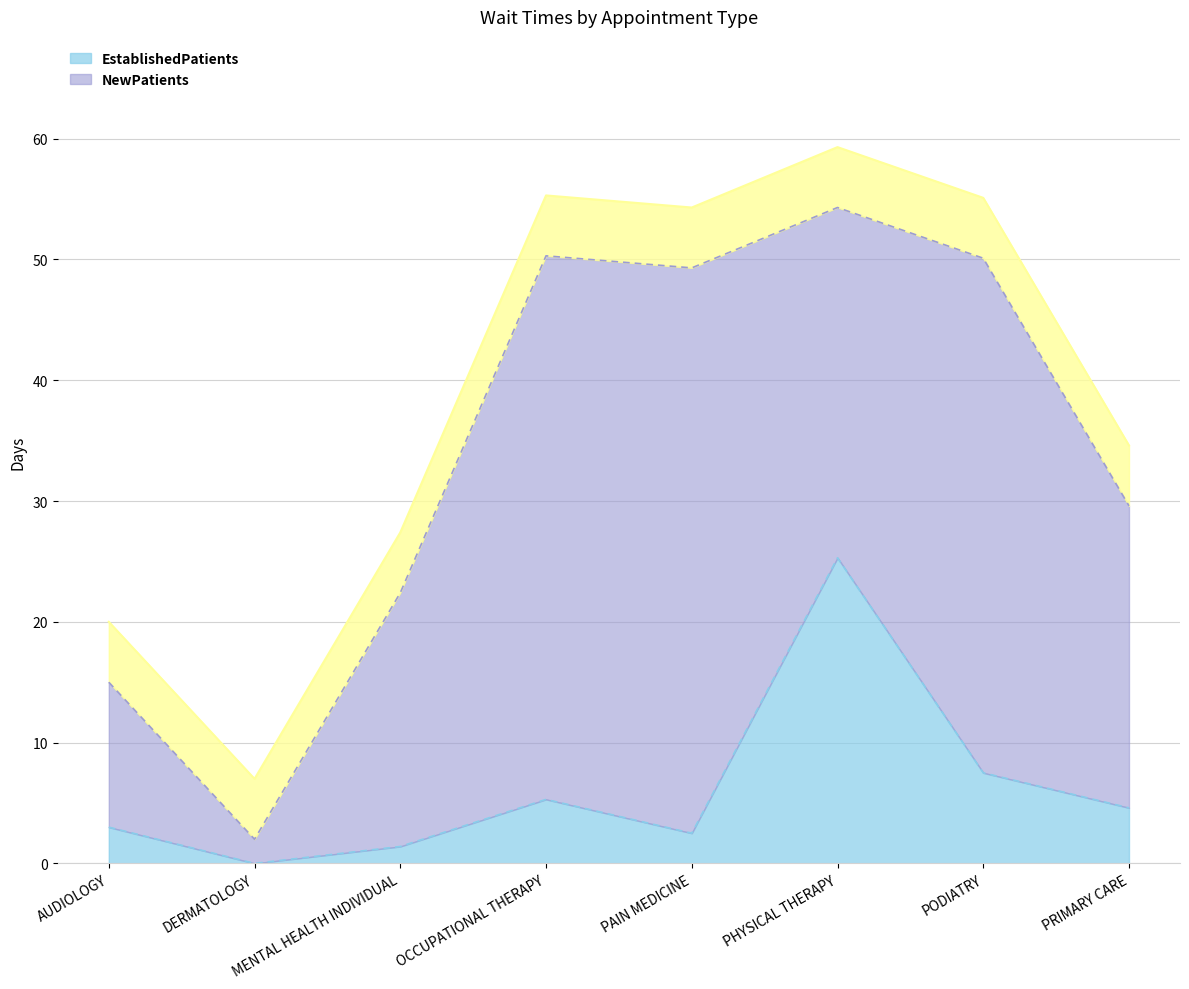

How many values are above zero?

7